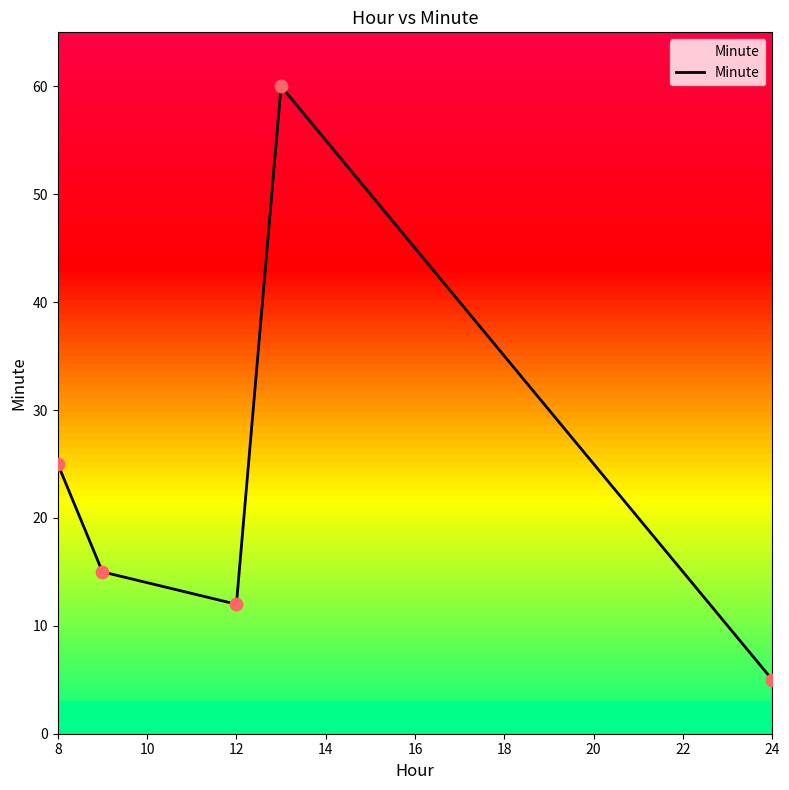

What is the average value?

23